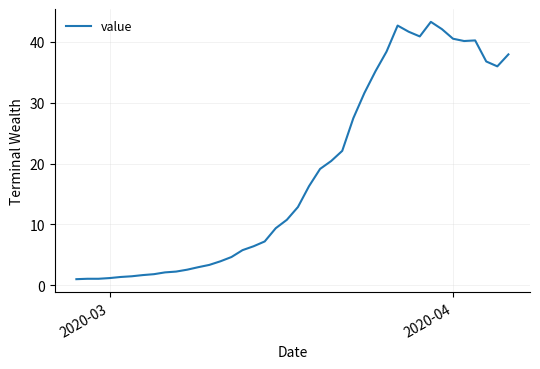

What is the difference between the maximum and minimum values?

42.3